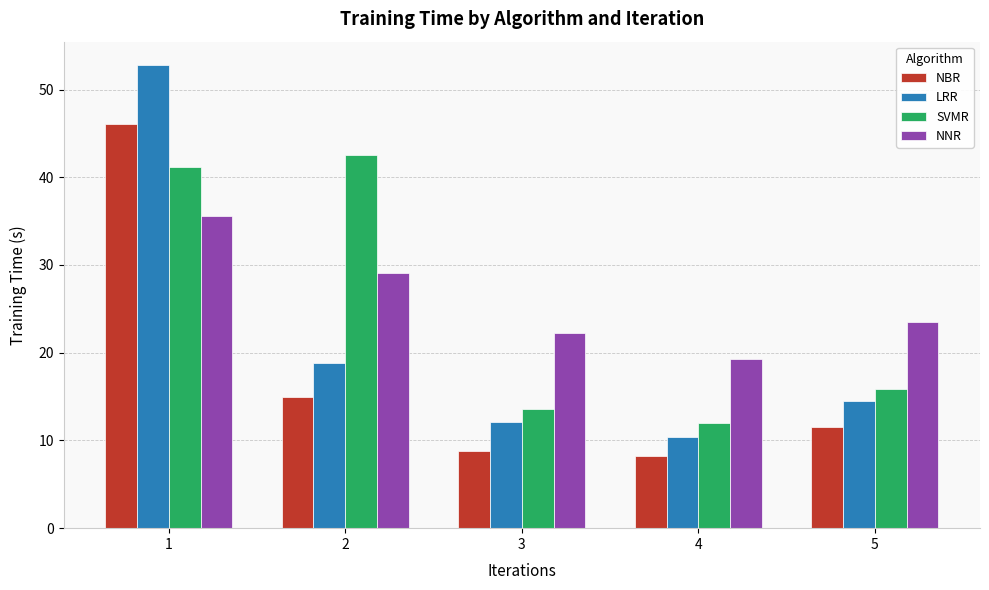

What is the total value across all series at 1?

175.7